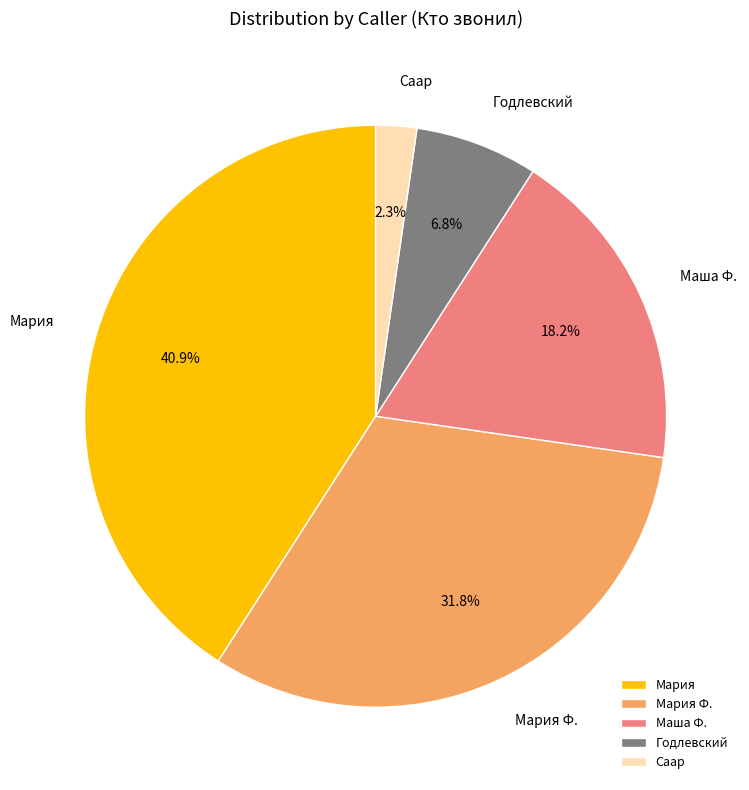

How many segments does this pie chart have?

5